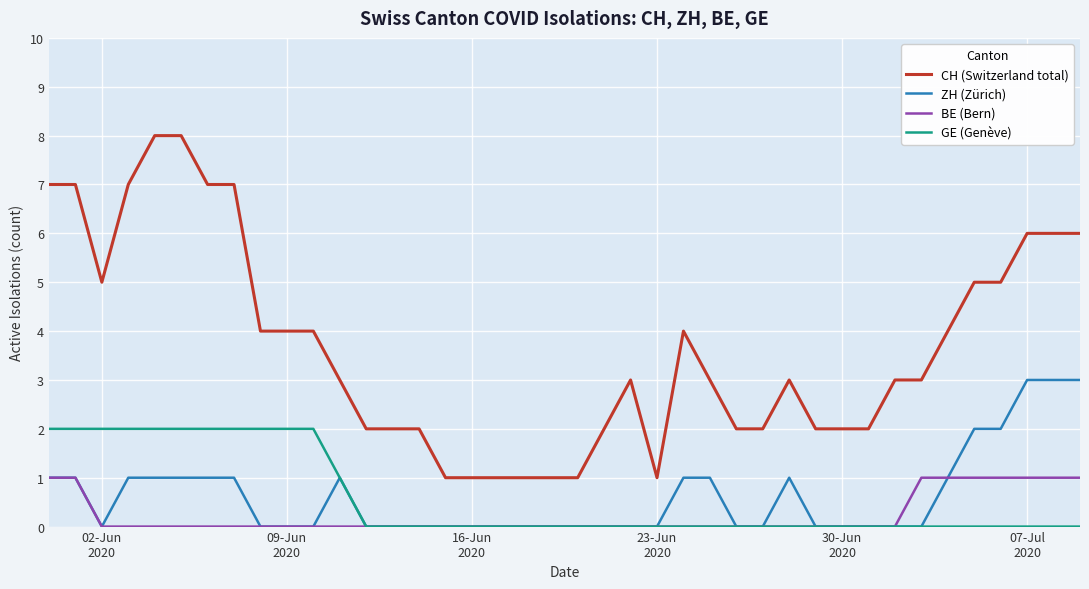

True or false: CH (Switzerland total) and GE (Genève) cross at least once.

False